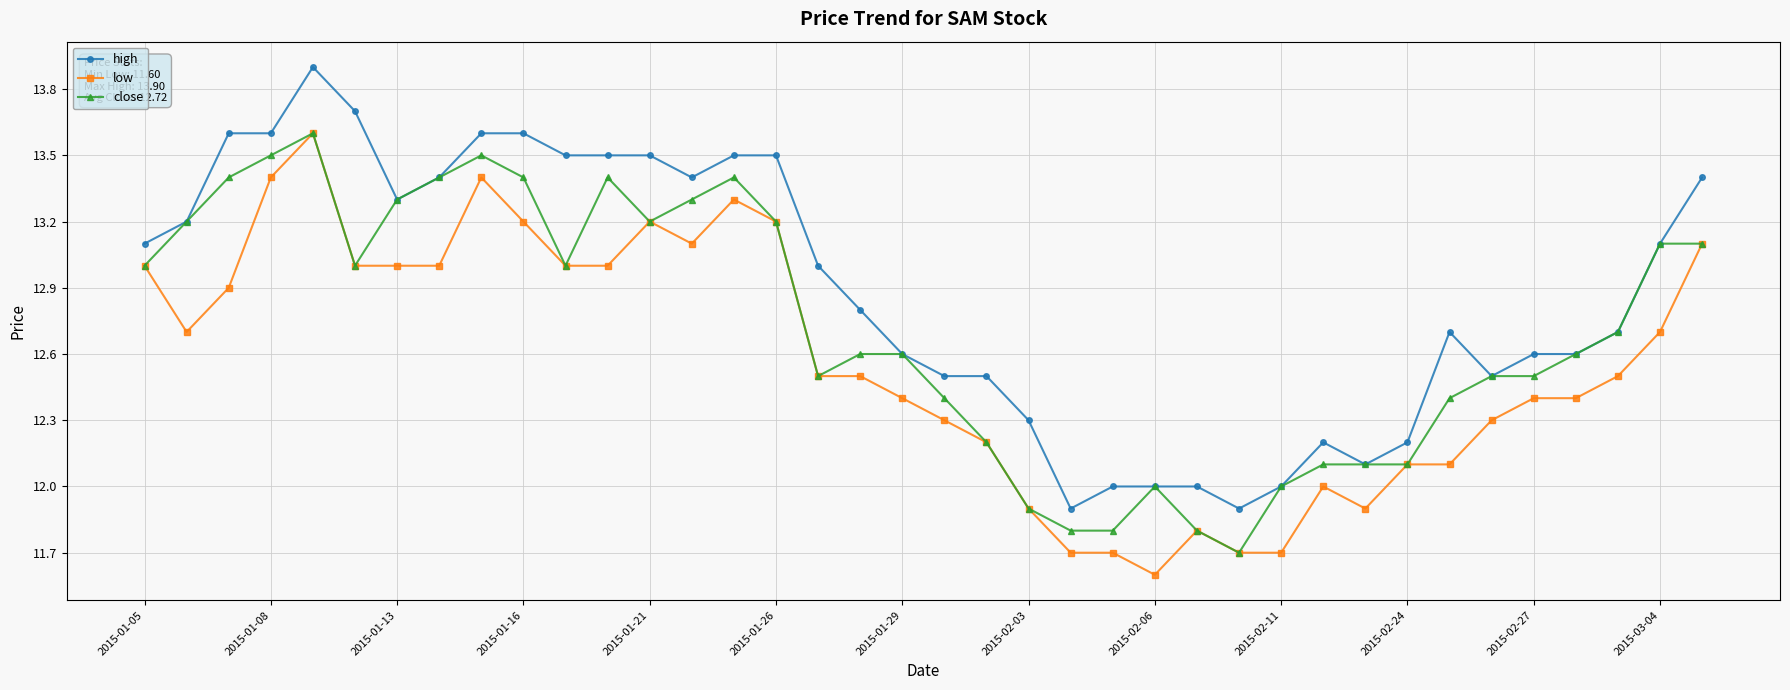

What is the value of the low point at the 27th from the left?

11.7